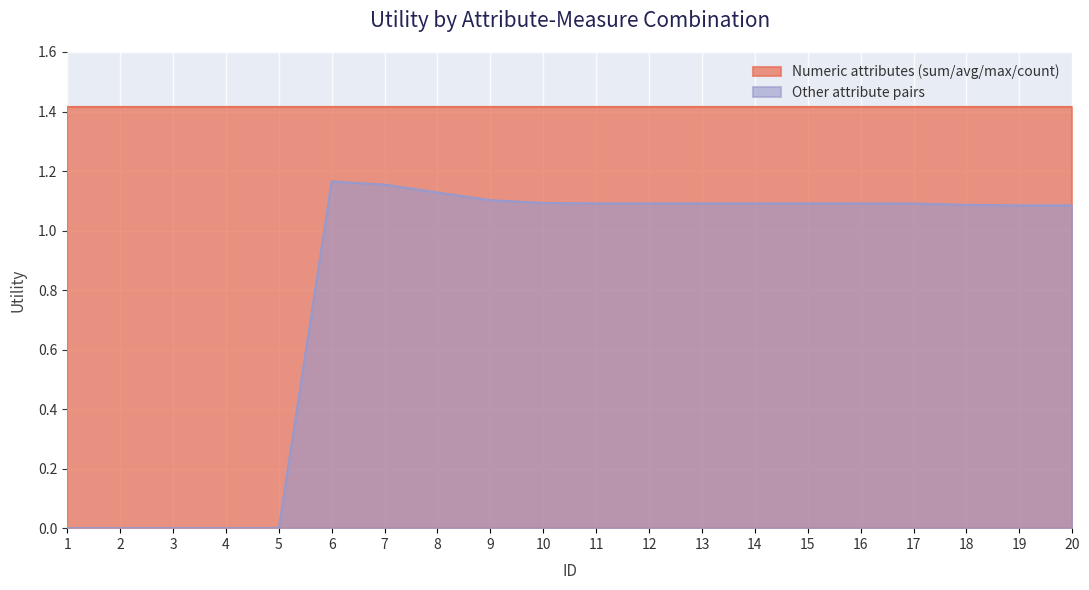

The value at 20 is 1.1. True or false?

True